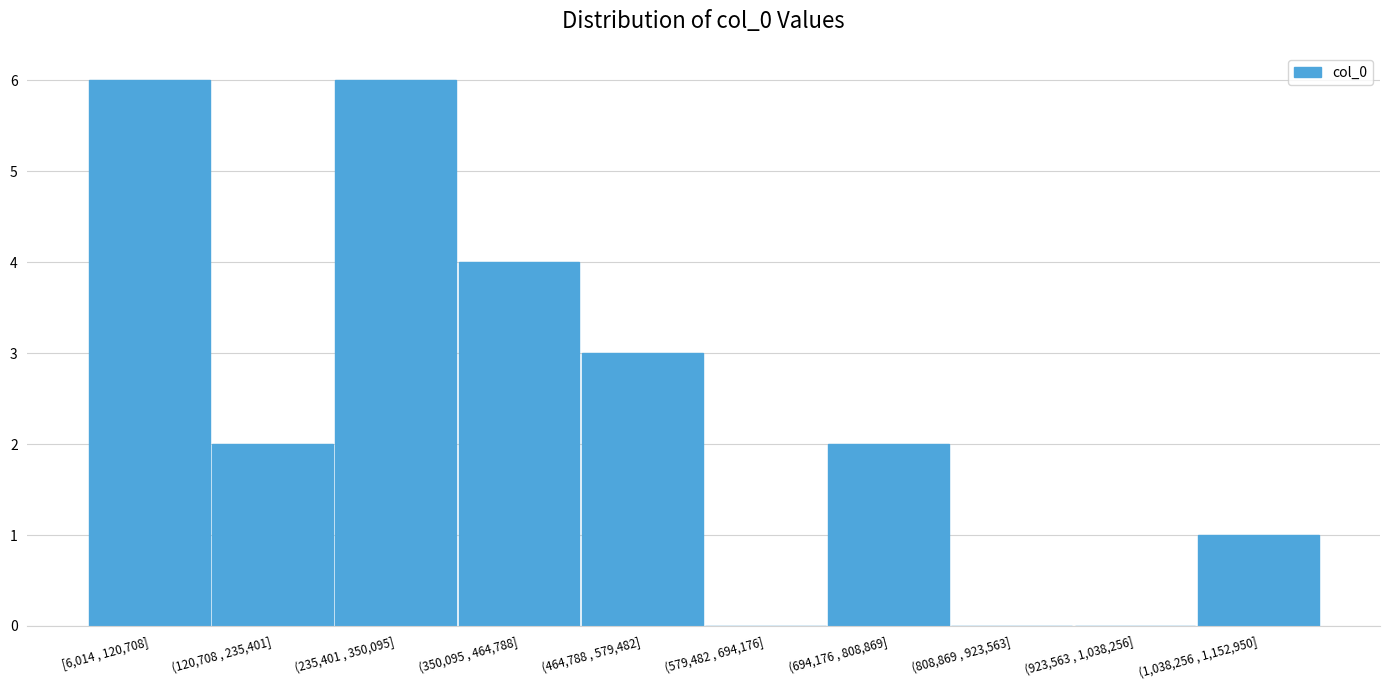

Reading right to left, what are all the values shown in this chart?

(1,038,256 , 1,152,950]=1	(923,563 , 1,038,256]=0	(808,869 , 923,563]=0	(694,176 , 808,869]=2	(579,482 , 694,176]=0	(464,788 , 579,482]=3	(350,095 , 464,788]=4	(235,401 , 350,095]=6	(120,708 , 235,401]=2	[6,014 , 120,708]=6